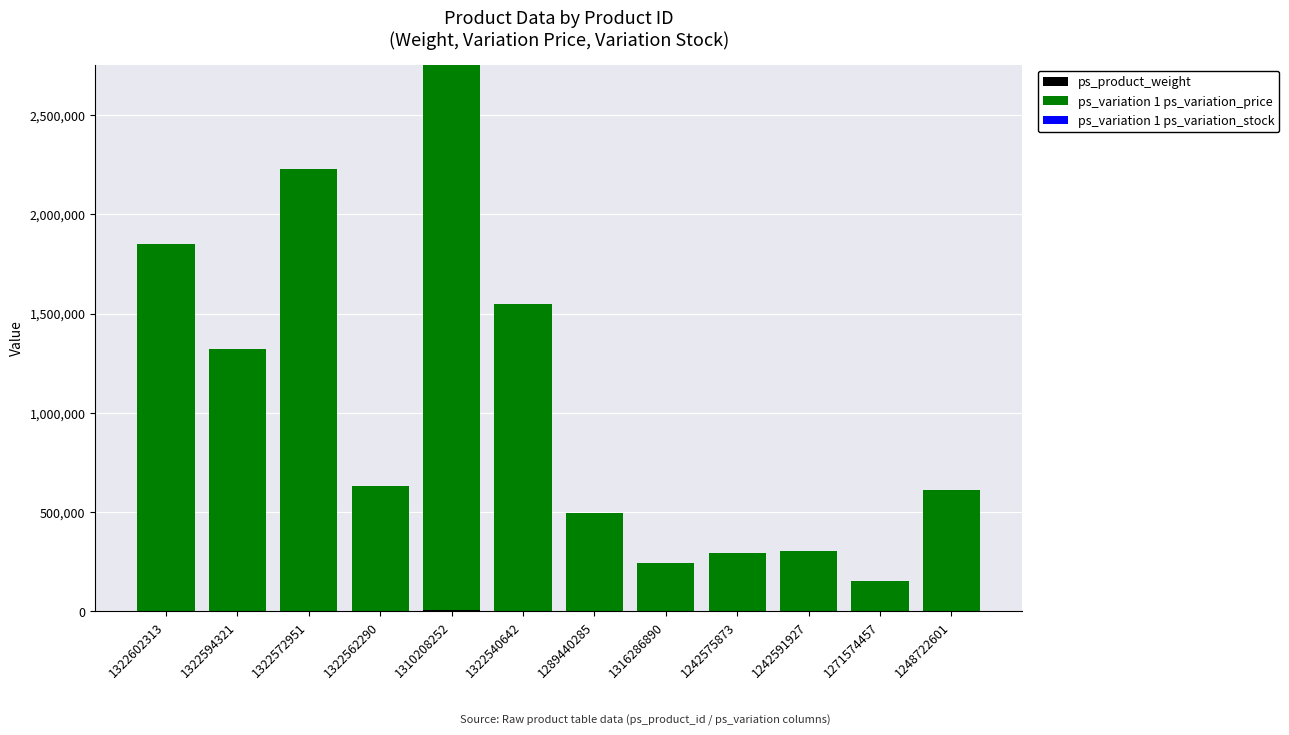

At which category is the sum across all series the highest?

1310208252